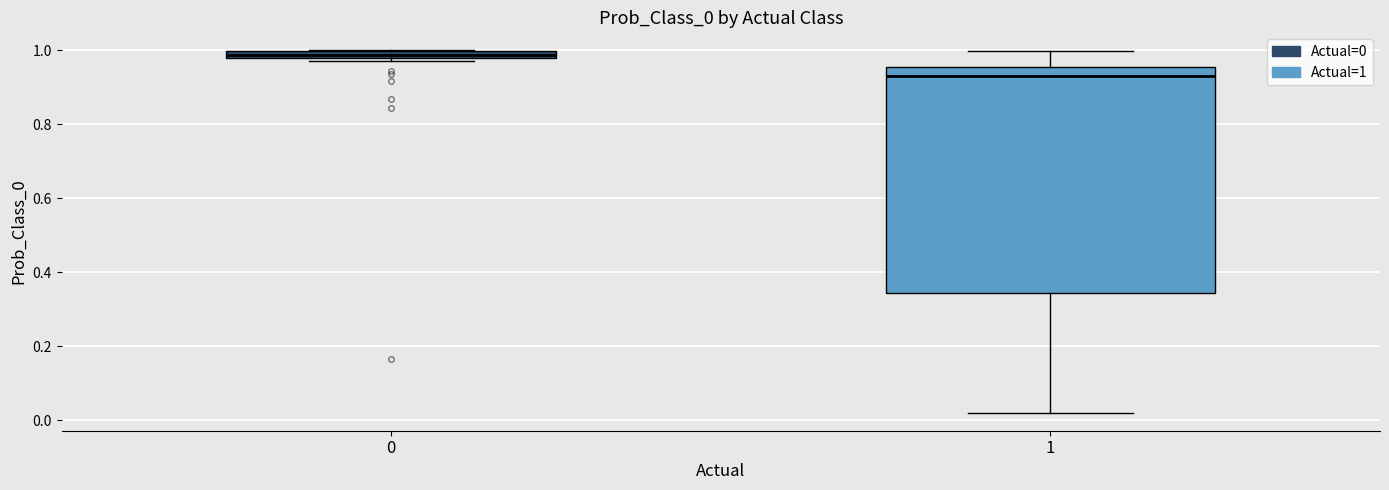

Where is the upper edge of the box at x = 0 on the y-axis? The values are not printed on the chart, so give them approximately, as read against the axis.

1.00